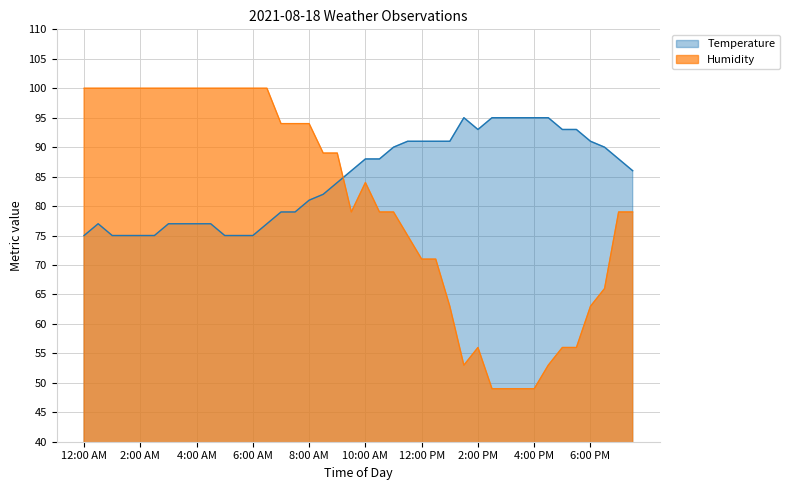

What is the difference between the highest and lowest values at 3:00 PM?

46